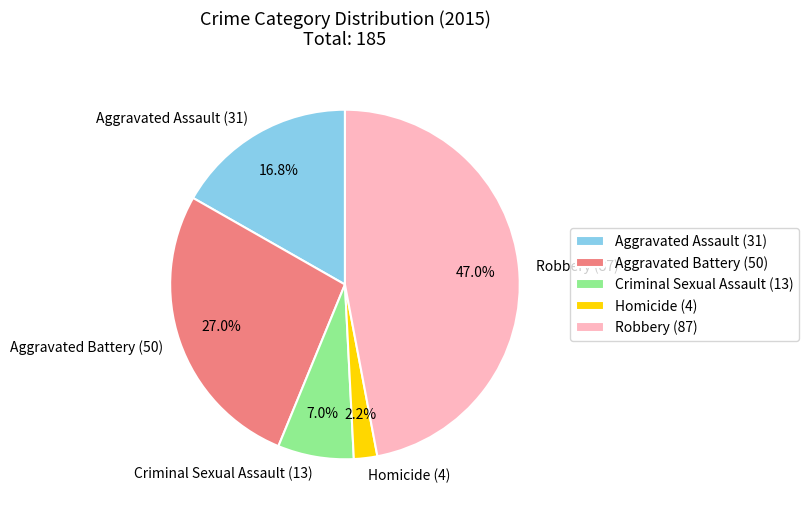

Combined, what portion of the pie is Homicide and Criminal Sexual Assault?

9.2%